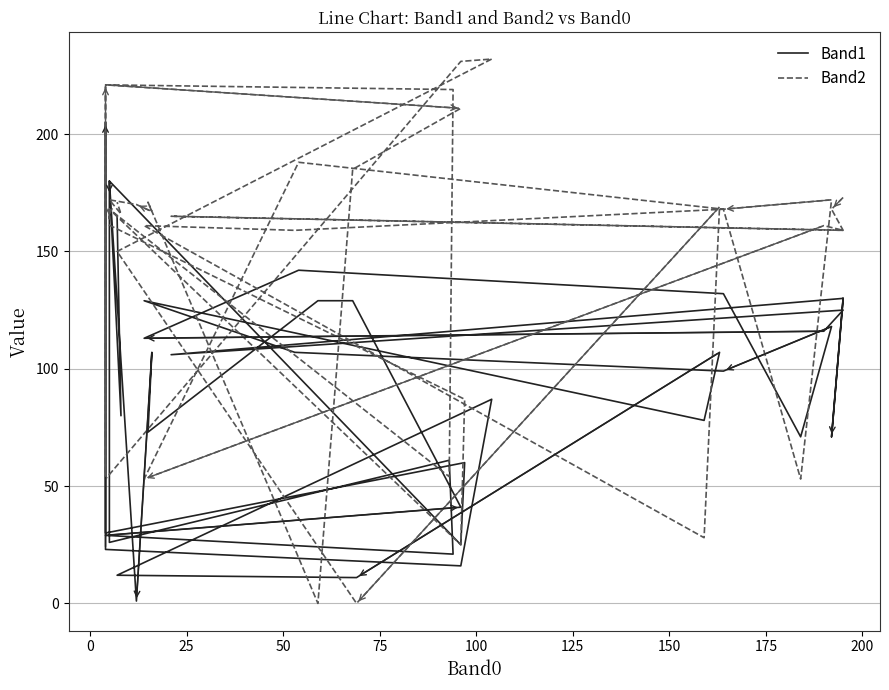

At how many categories does at least one series exceed 39?

38